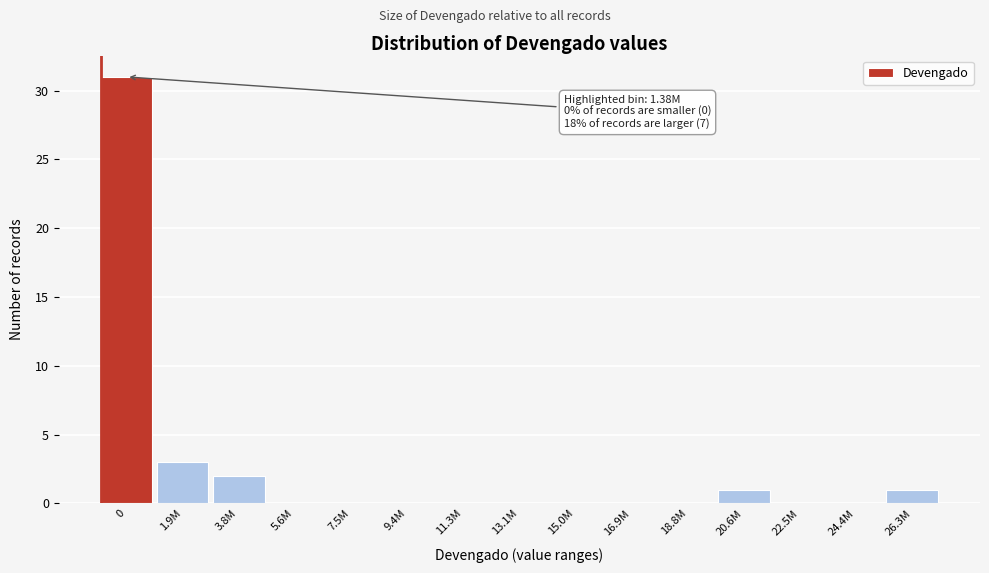

Reading left to right, transcribe all the data shown in this chart.

0=31	1.9M=3	3.8M=2	5.6M=0	7.5M=0	9.4M=0	11.3M=0	13.1M=0	15.0M=0	16.9M=0	18.8M=0	20.6M=1	22.5M=0	24.4M=0	26.3M=1